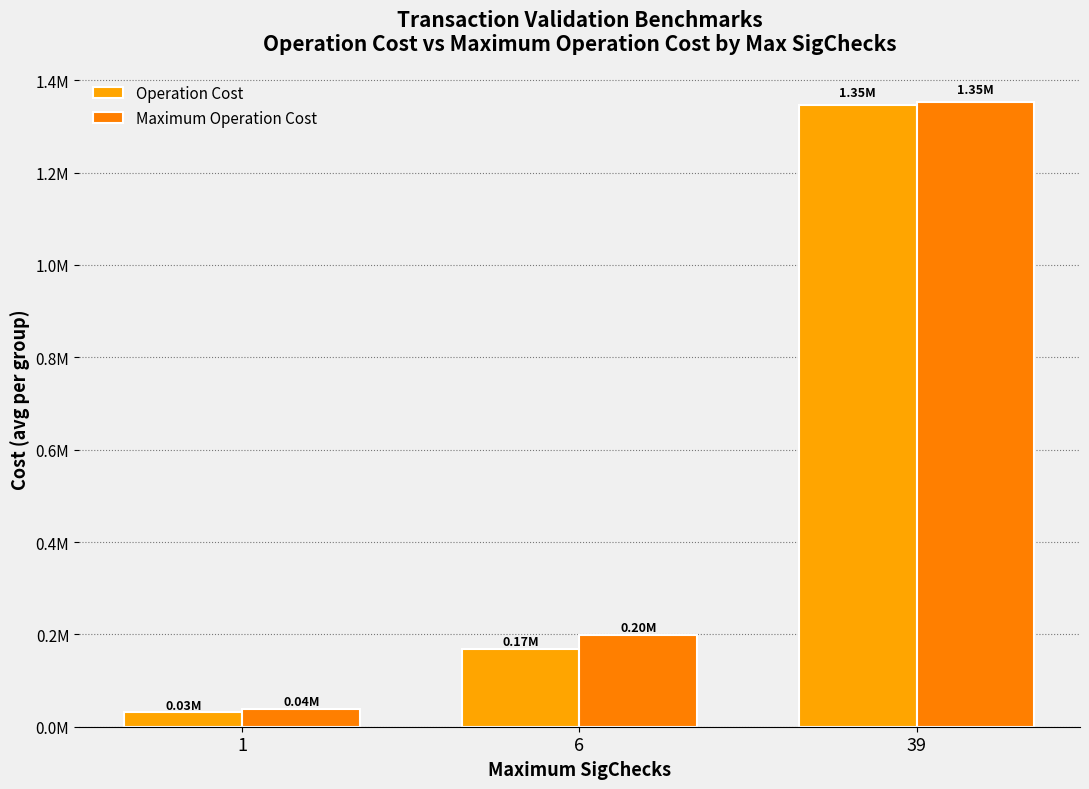

Are the bars horizontal?

No